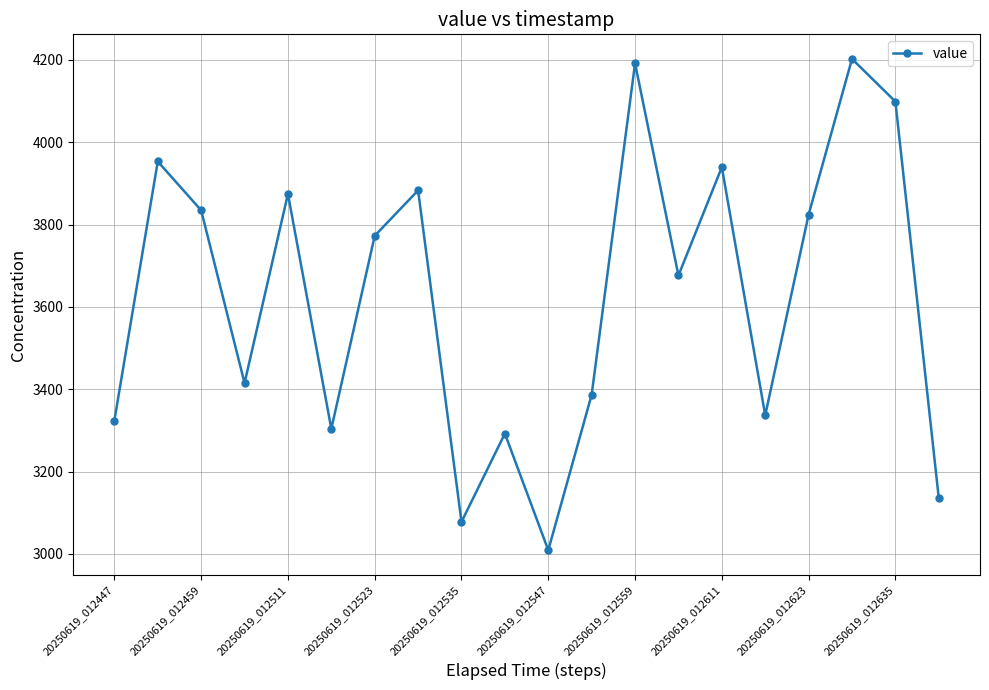

What is the value of the 14th point from the left?

3676.3